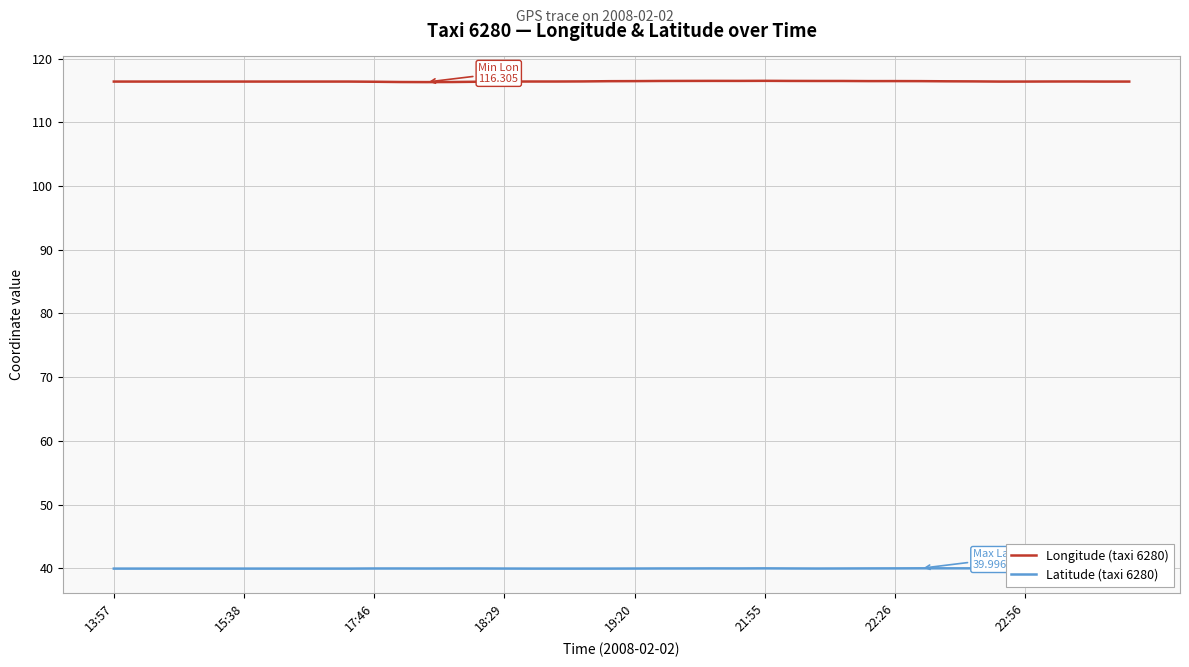

True or false: Longitude (taxi 6280) and Latitude (taxi 6280) cross at least once.

False